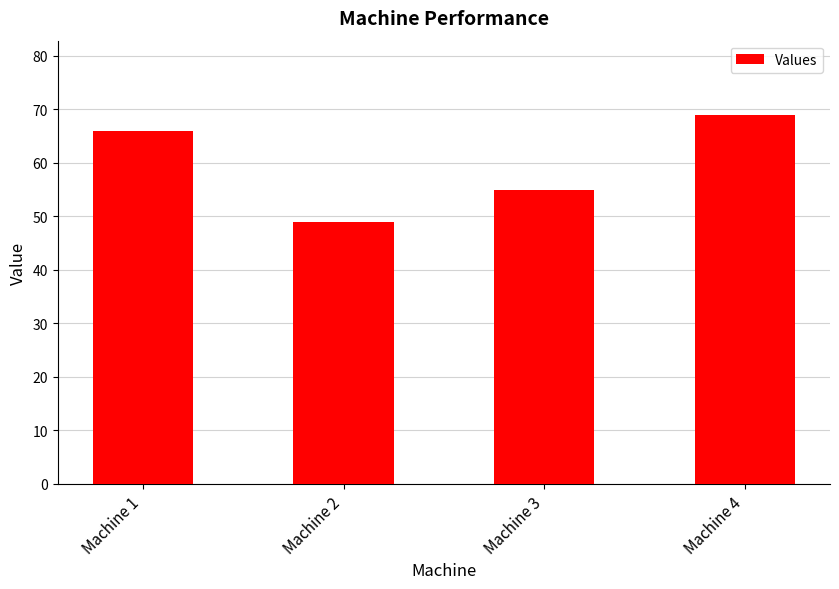

What is the change in value from Machine 1 to Machine 3?

-11